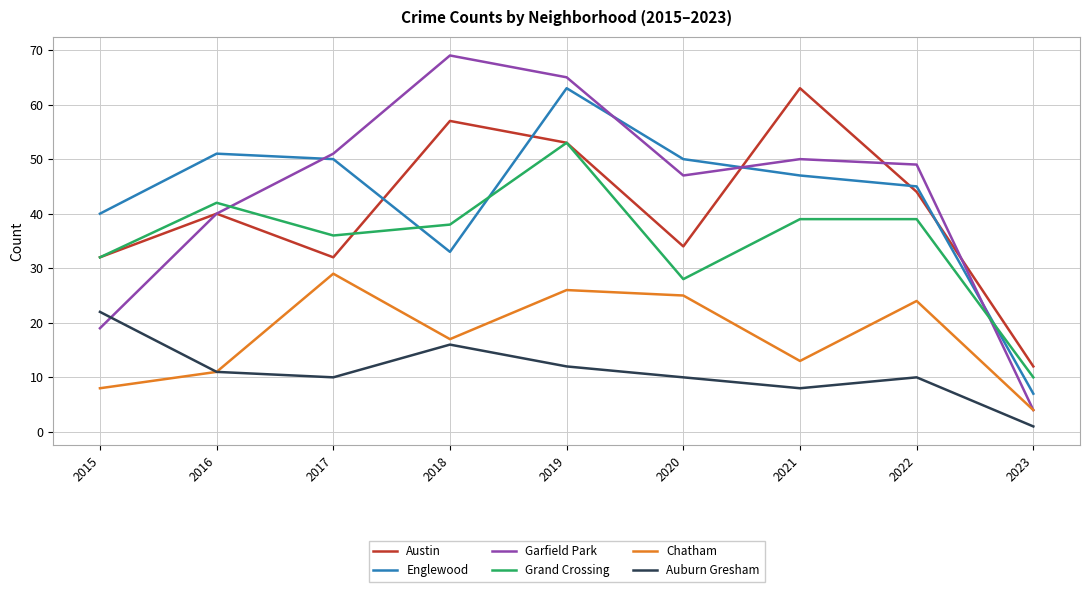

What is the minimum value for Garfield Park?

4